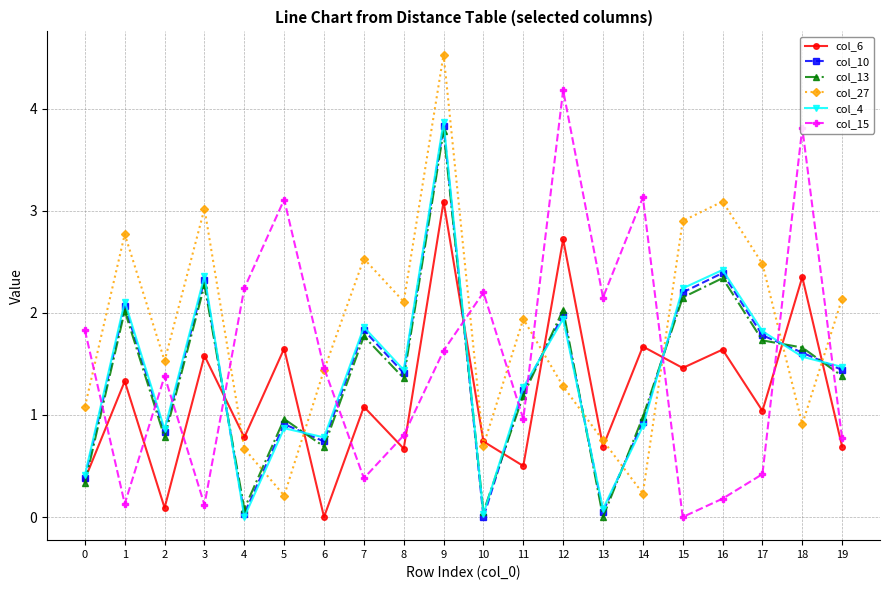

Is it true that col_6 equals 1.6 at 5?

True